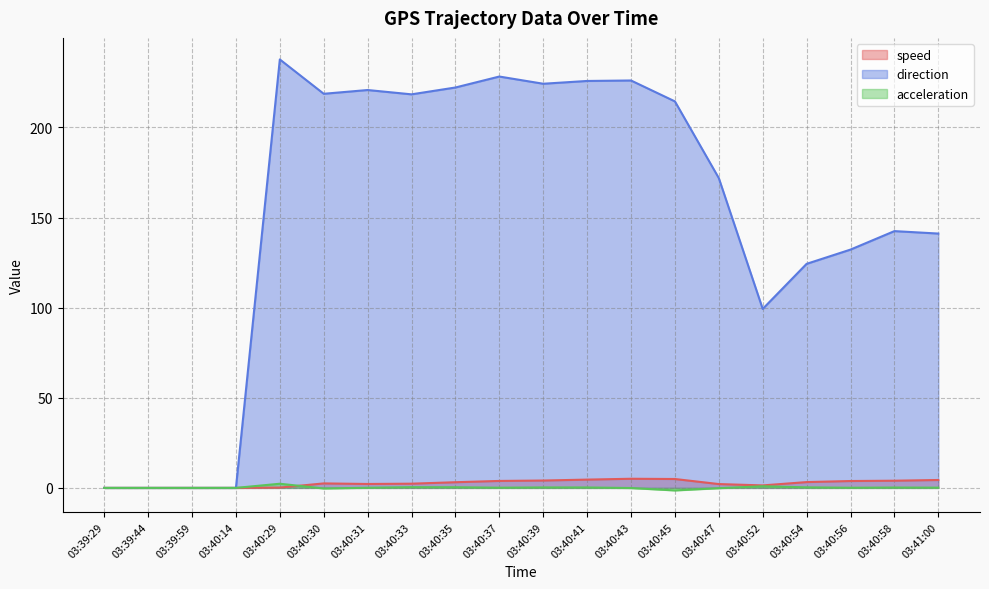

The acceleration series shows 0.1 at 03:40:58. True or false?

False